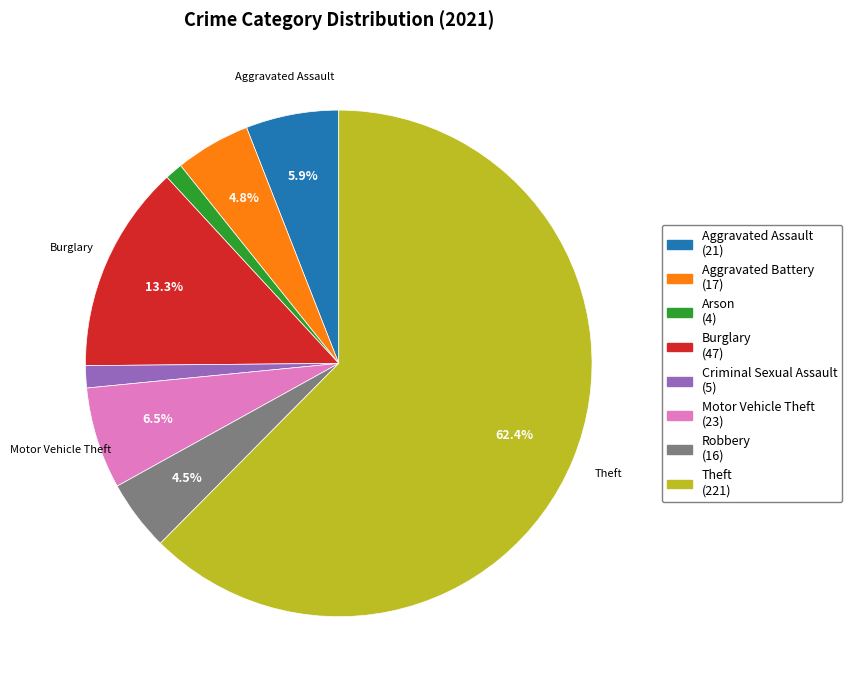

Is there any slice that represents more than half of the pie?

Yes